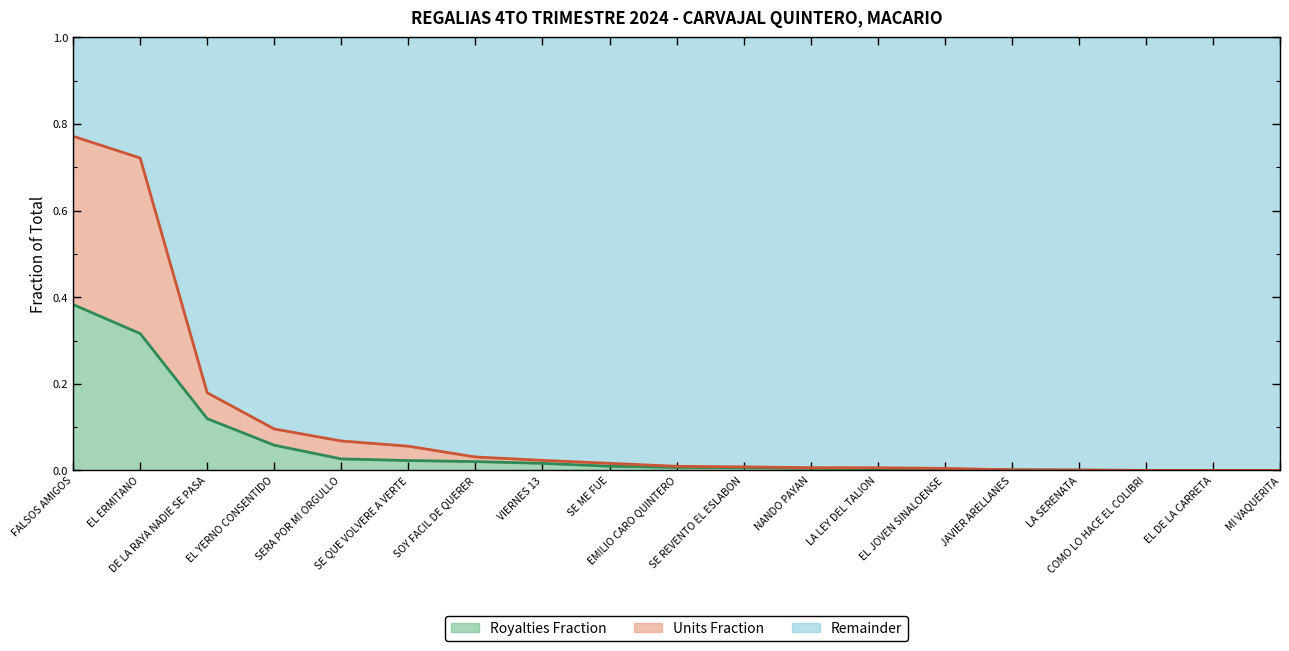

Does the chart have visible grid lines?

No